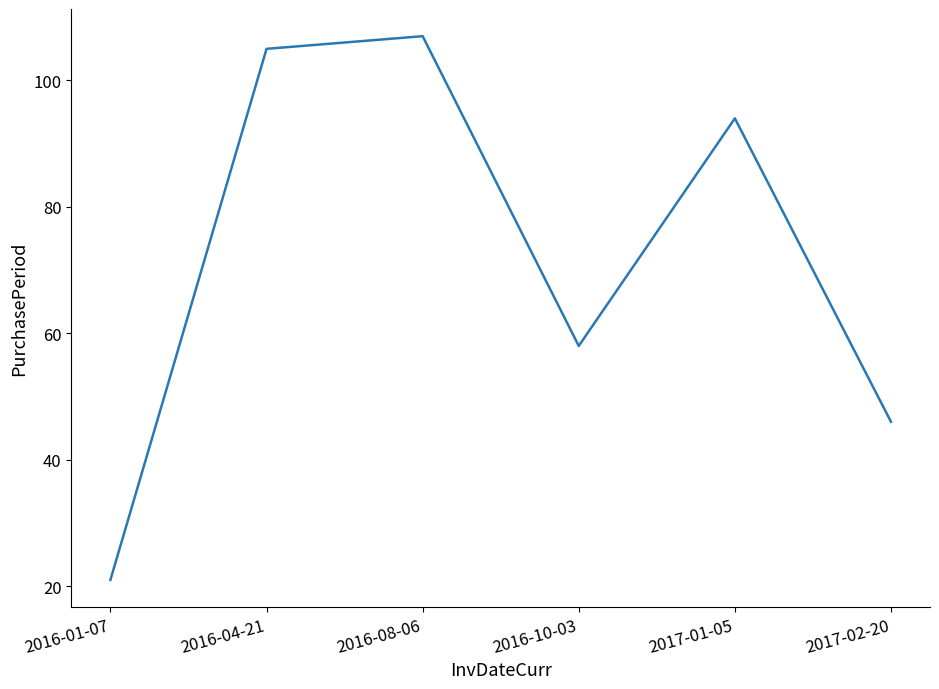

What position from the right is 2016-08-06?

4